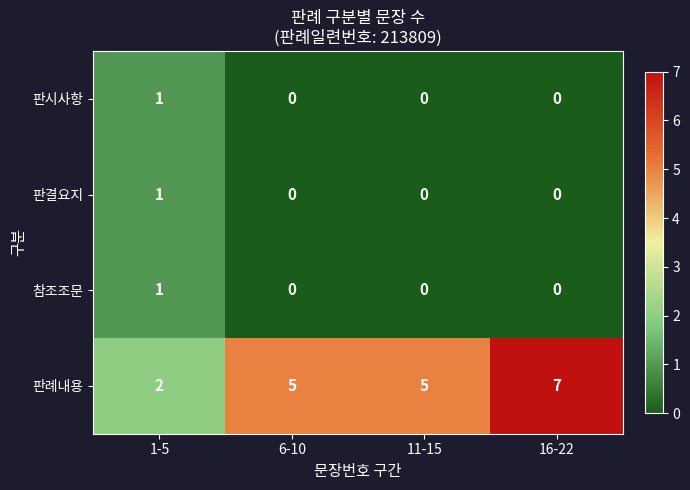

What is the greatest value displayed?

7